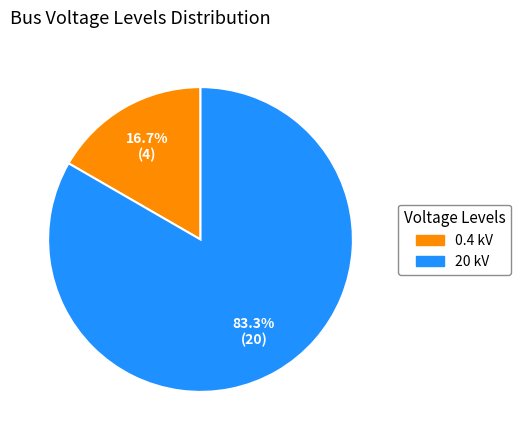

To the nearest percent, what is the difference between the largest and smallest slice percentages?

67%